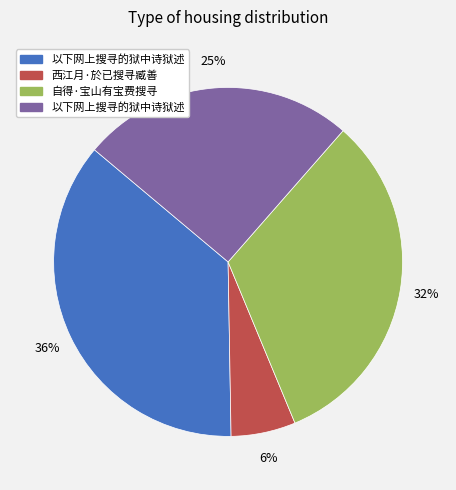

Count the number of slices in the pie.

4